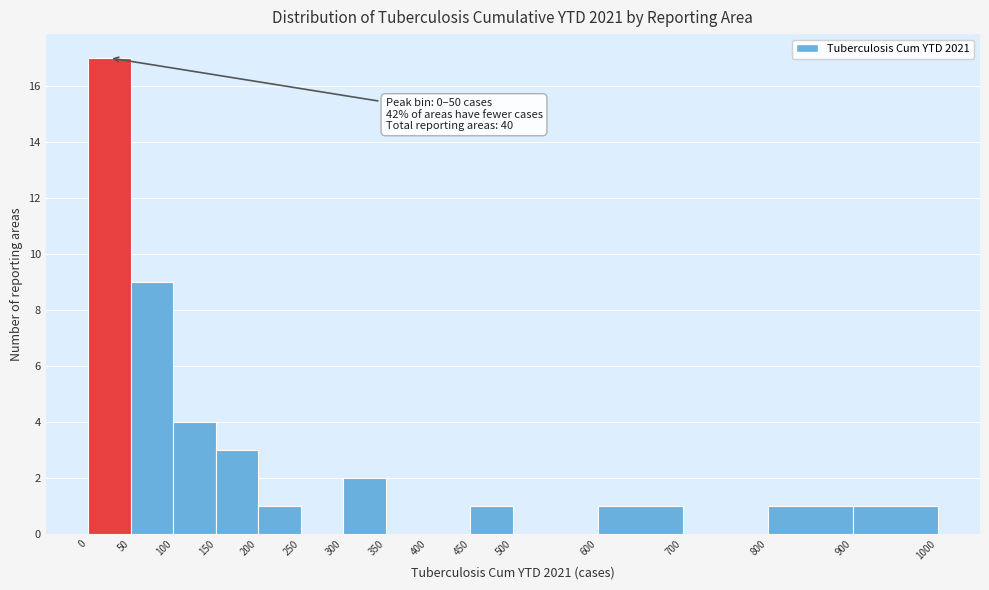

Over which range of the x-axis is the bar tallest?

0 to 50